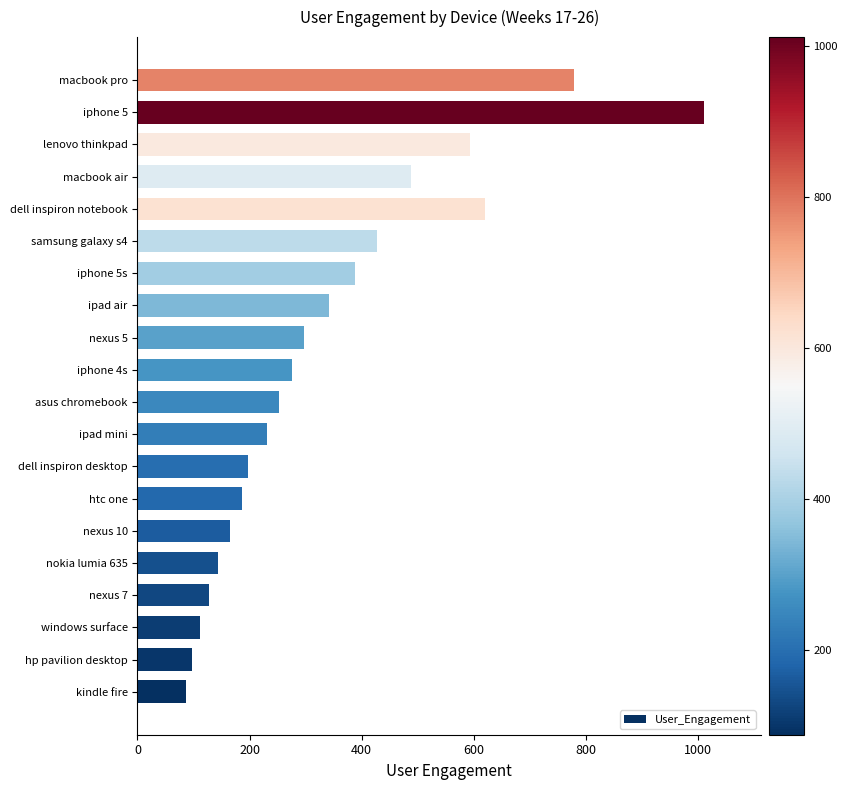

How many distinct data groups are displayed?

1